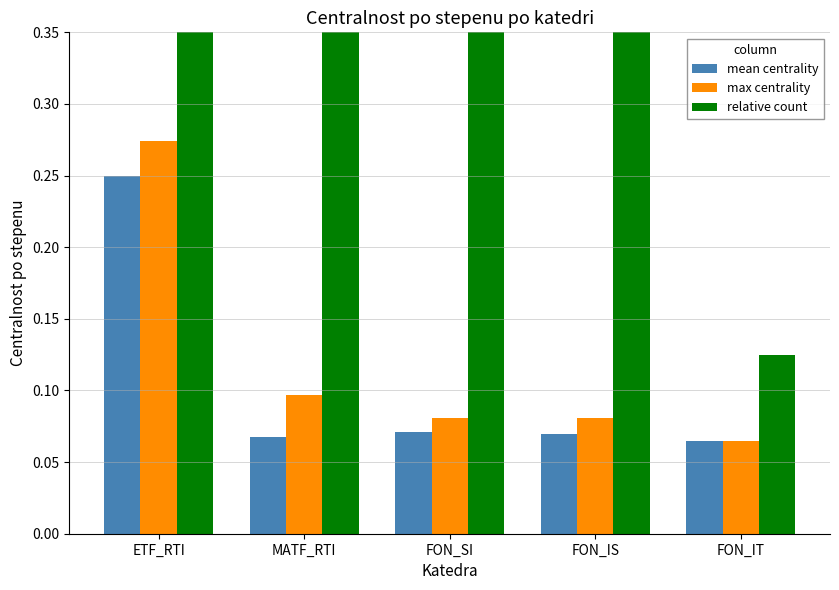

At which category does the chart reach its minimum across all series?

FON_IT